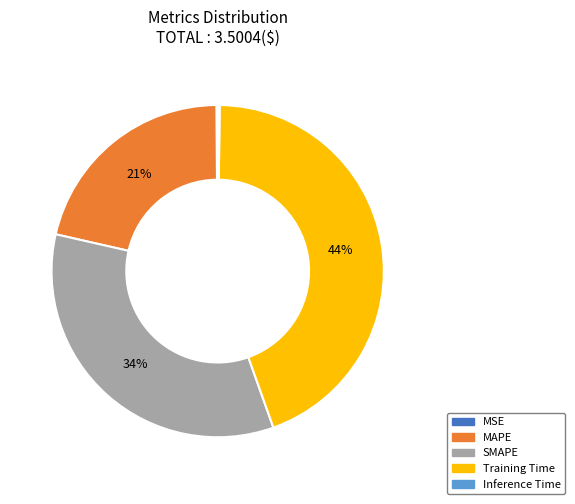

True or false: SMAPE accounts for 20% of the total.

False